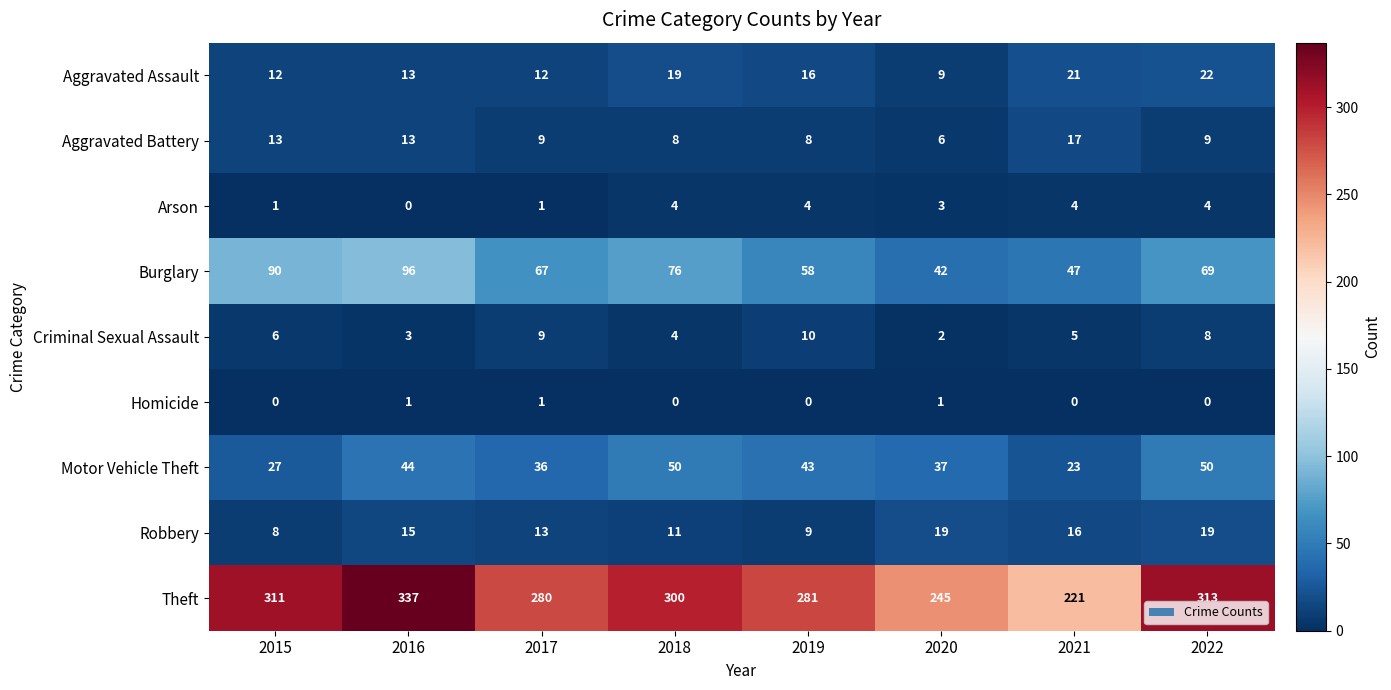

At which category is the sum across all series the highest?

2016